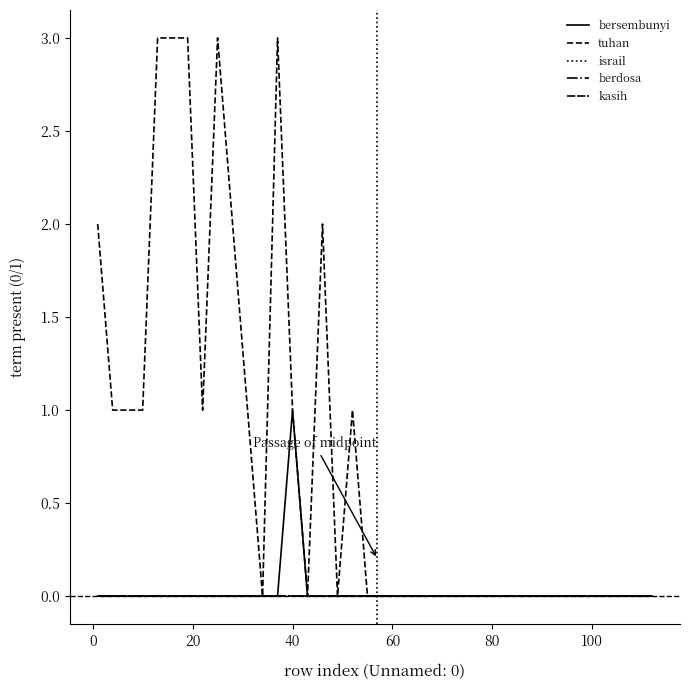

What is the label of the 18th point from the right?

20